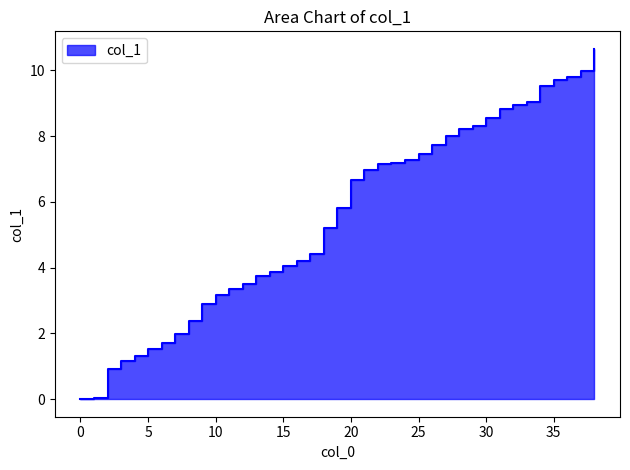

What is the value of the 27th point from the left?

7.7